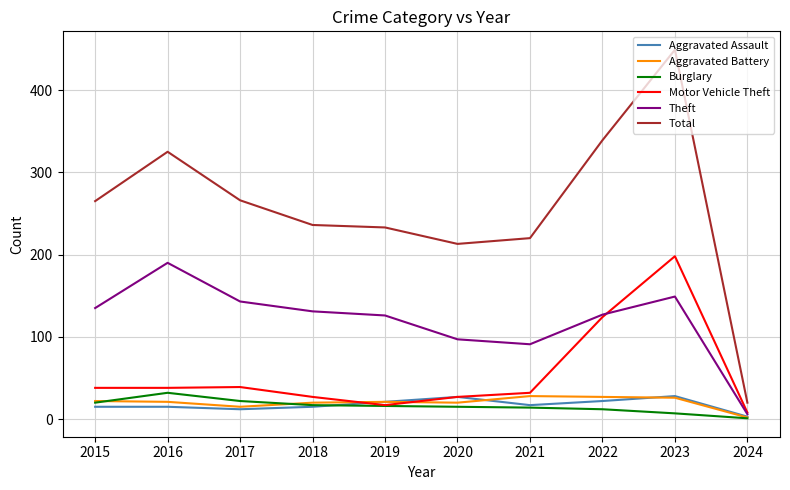

Which category has the highest value across all series?

2023